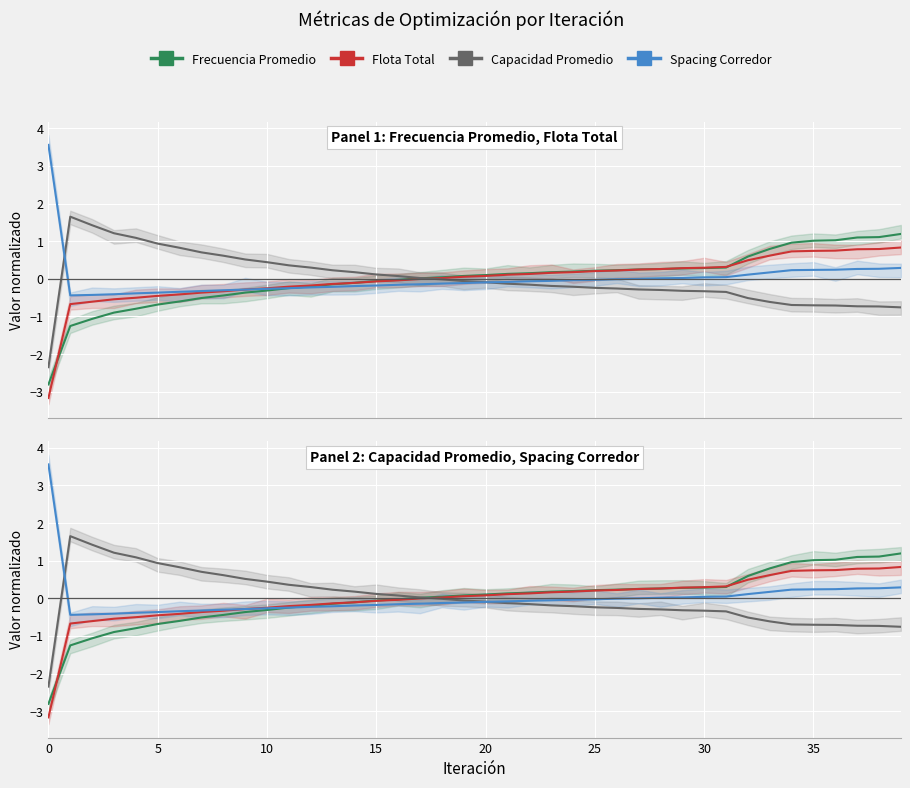

In Capacidad Promedio, how many points are higher than both neighbors (excluding endpoints)?

1